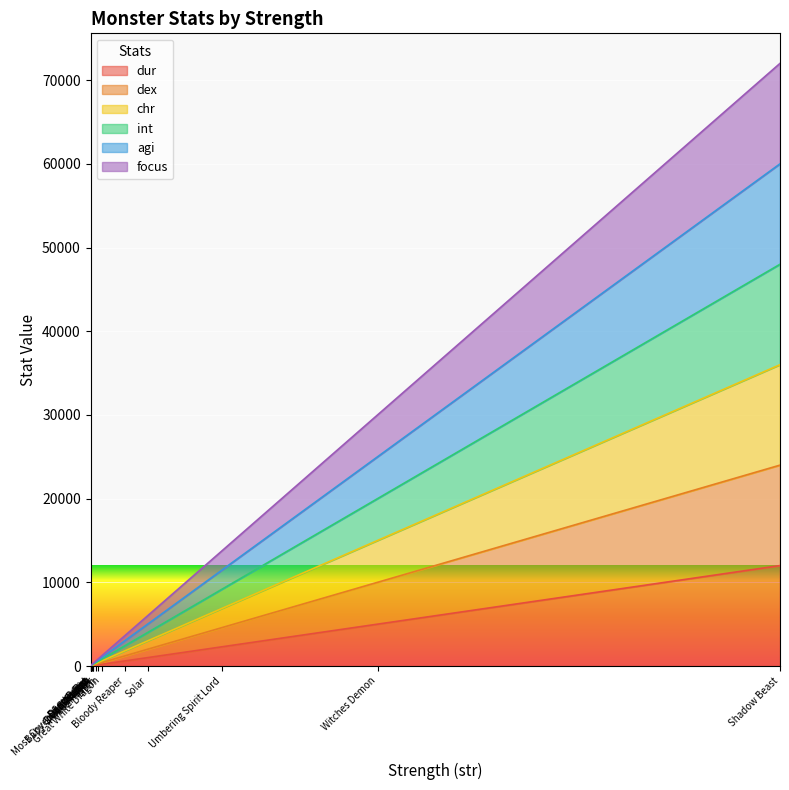

What is the label of the 4th point from the right?

Solar